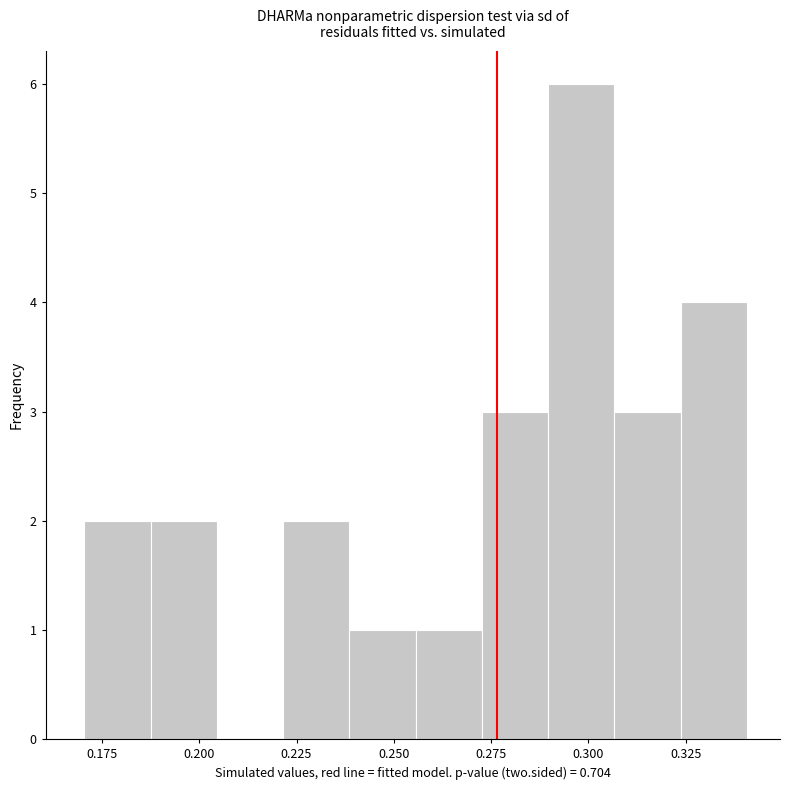

Read against the x-axis, roughly where is the centre of the tallest bar?

0.300